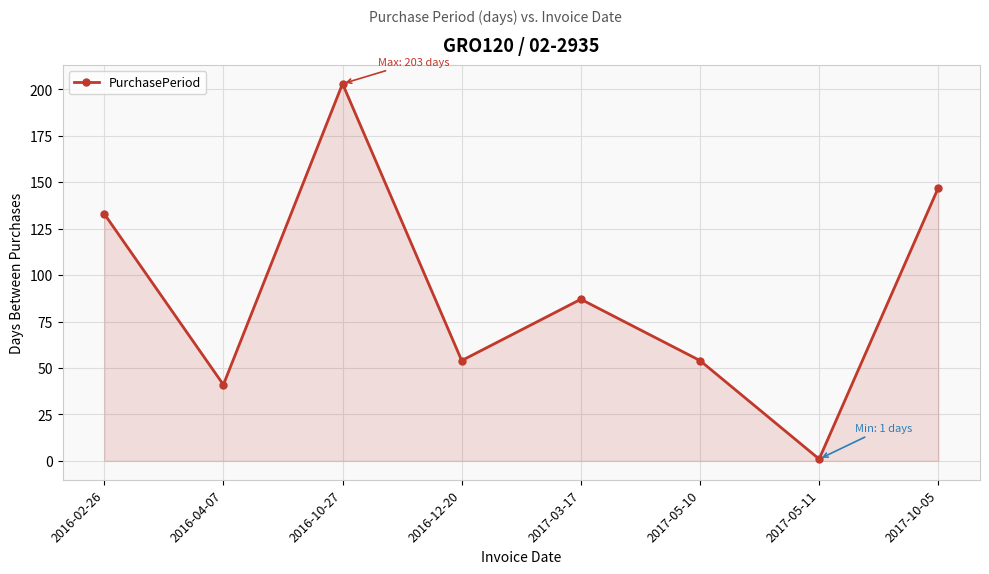

Where is the data nearest to the value 102?

2017-03-17